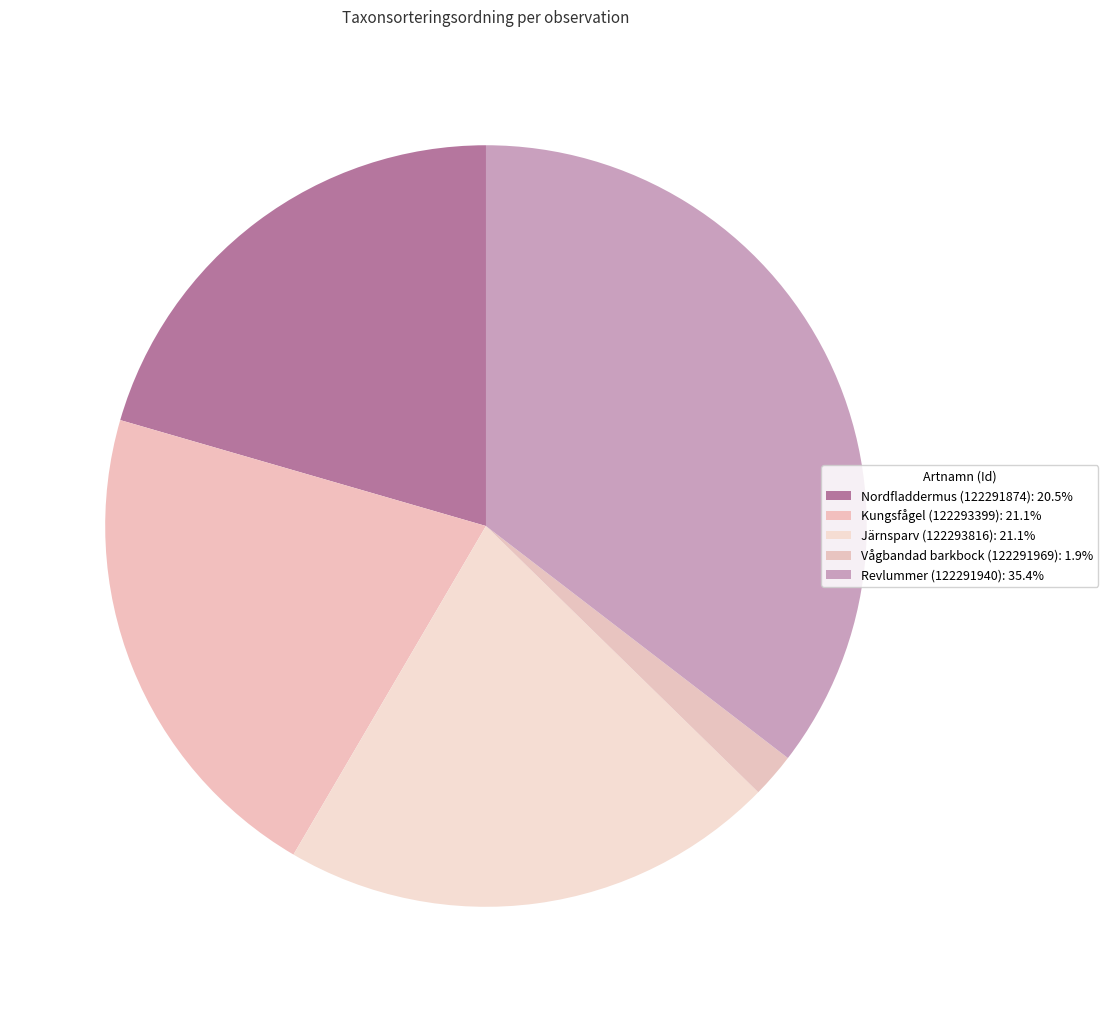

How many segments does this pie chart have?

5